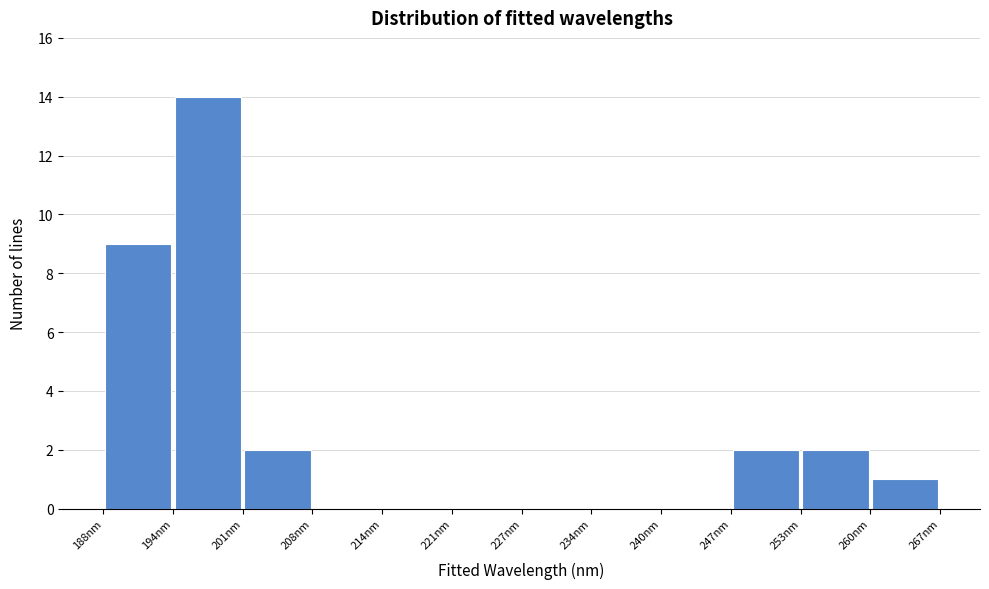

How tall is the bar that spans 260 to 267 on the x-axis? Neither the bar edges nor the heights are printed on the chart, so give them approximately, as read against the axes.

1